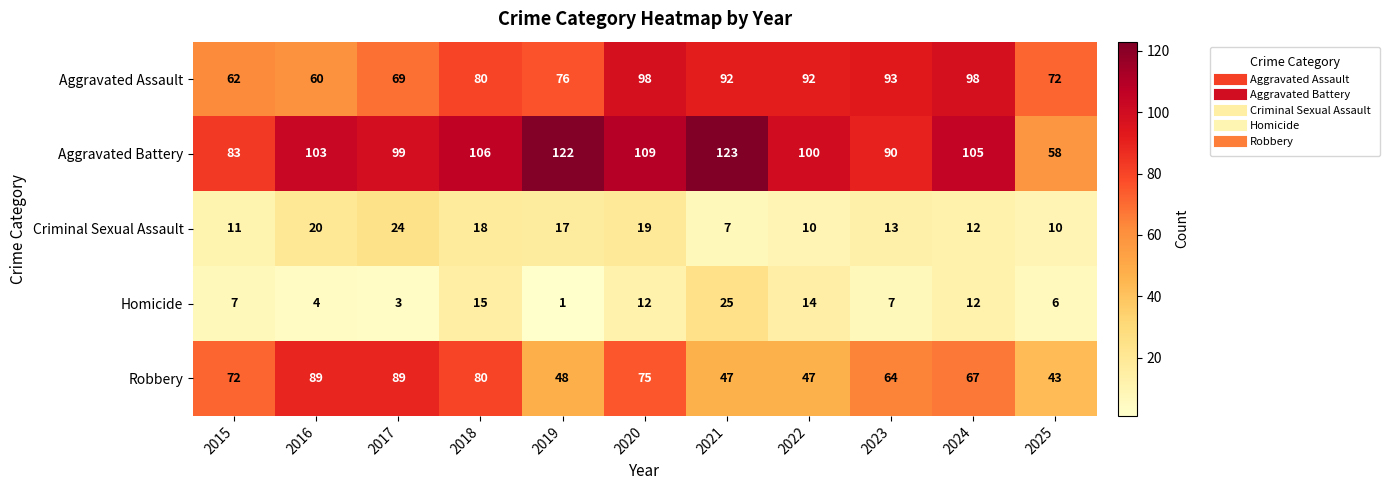

What is the difference between the second highest and second lowest values in the Criminal Sexual Assault series?

10